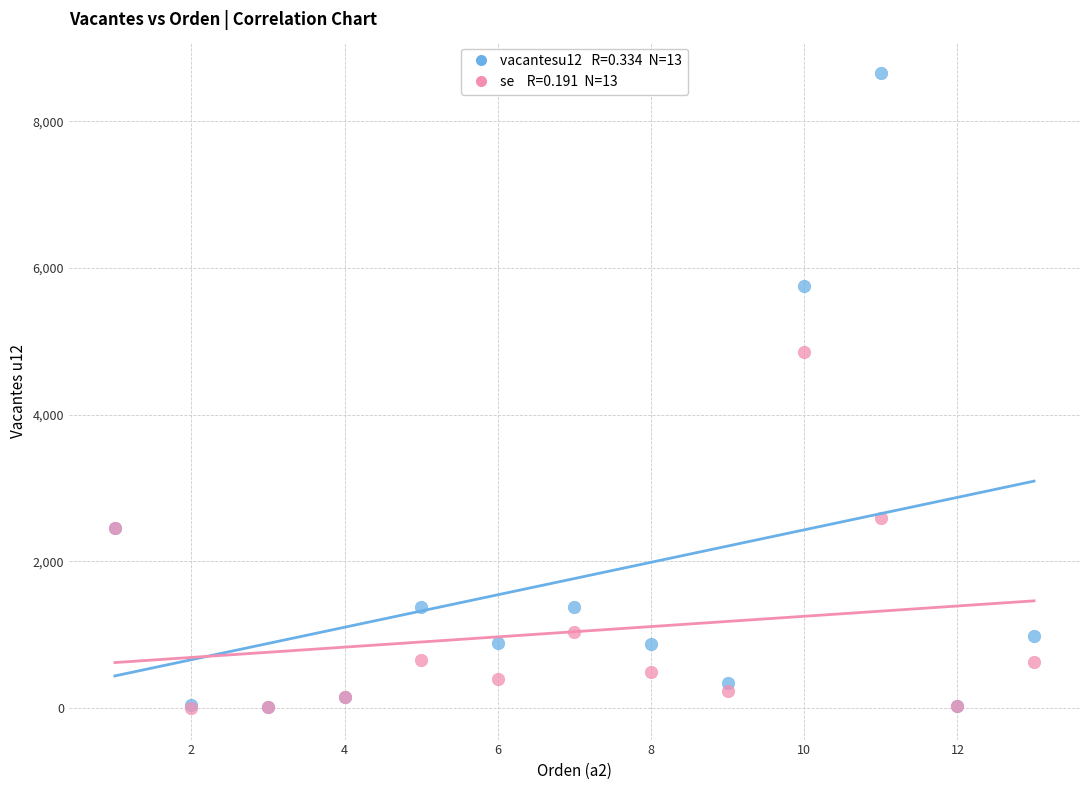

Across all series, what Y value is closest to 4326?

4857.7